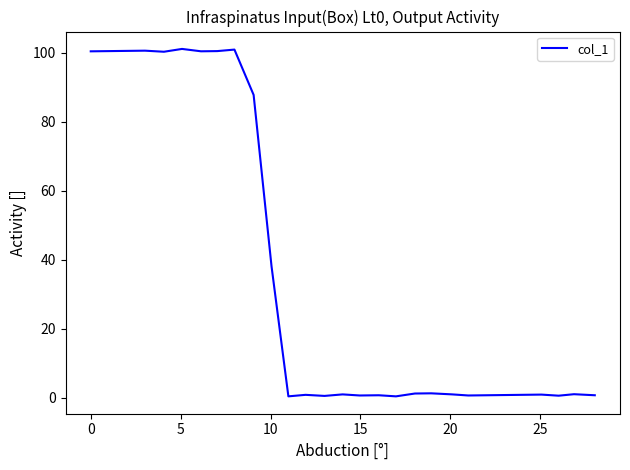

What is the difference between the maximum and minimum values?

100.8